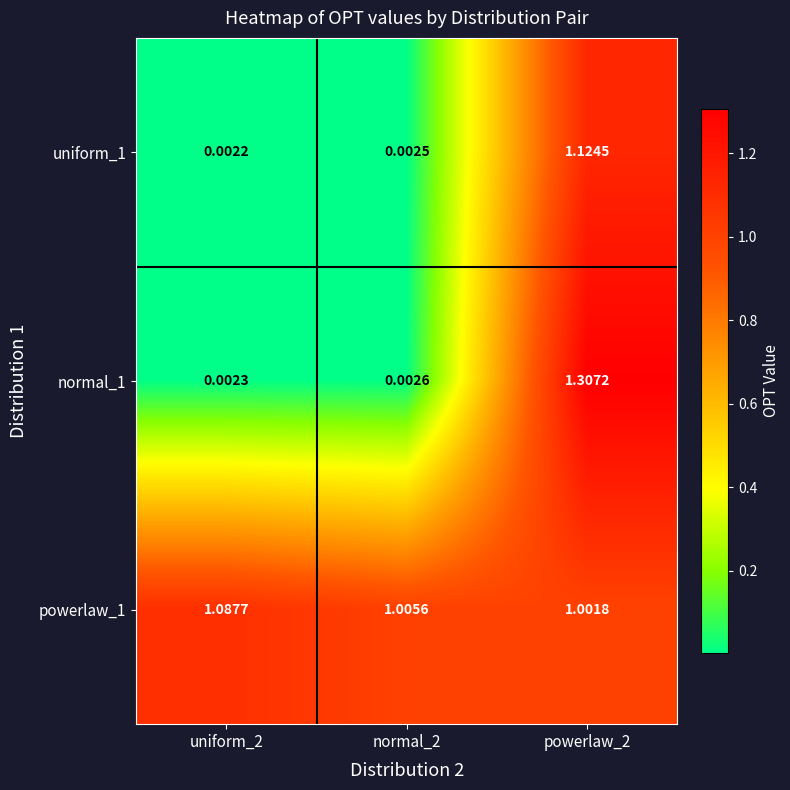

Is the value of normal_1 at uniform_2 greater than the value of powerlaw_1 at normal_2?

No